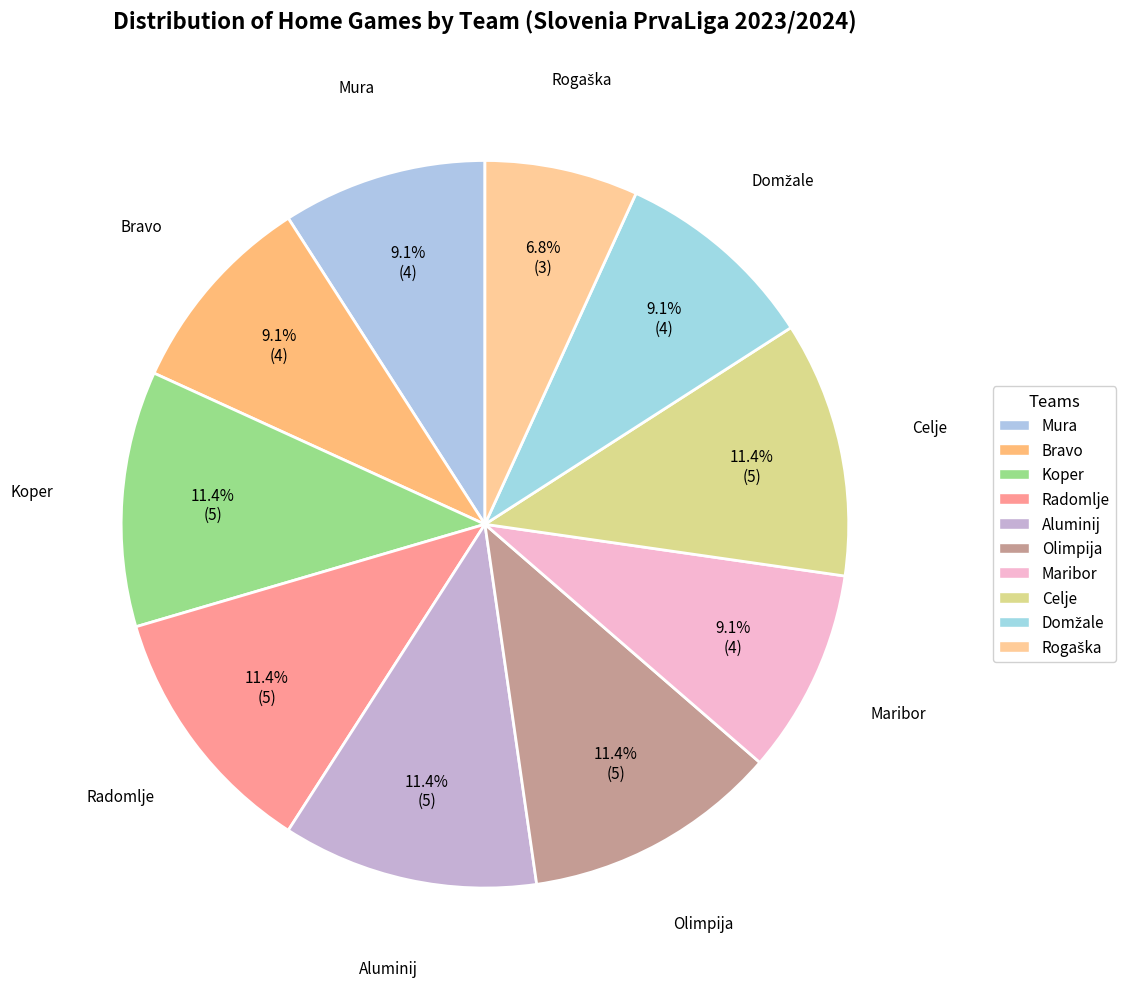

True or false: Bravo accounts for 21% of the total.

False